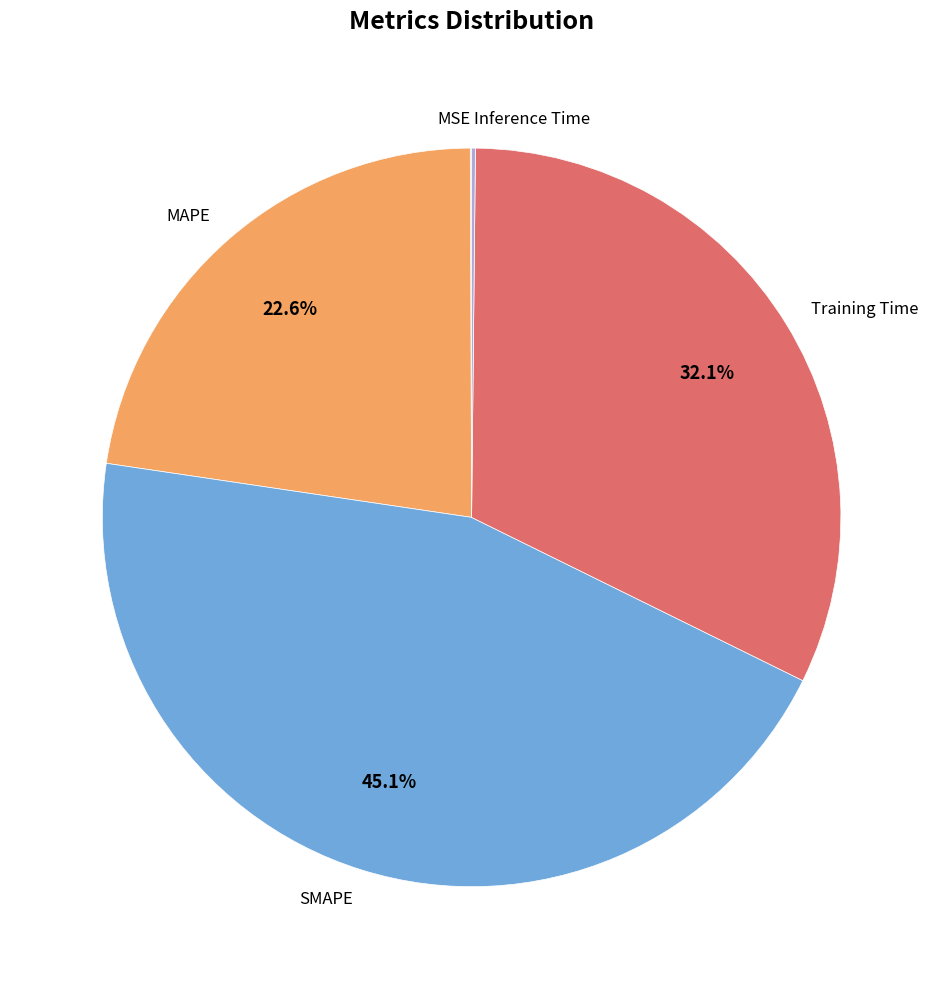

Is SMAPE the majority of the pie?

No